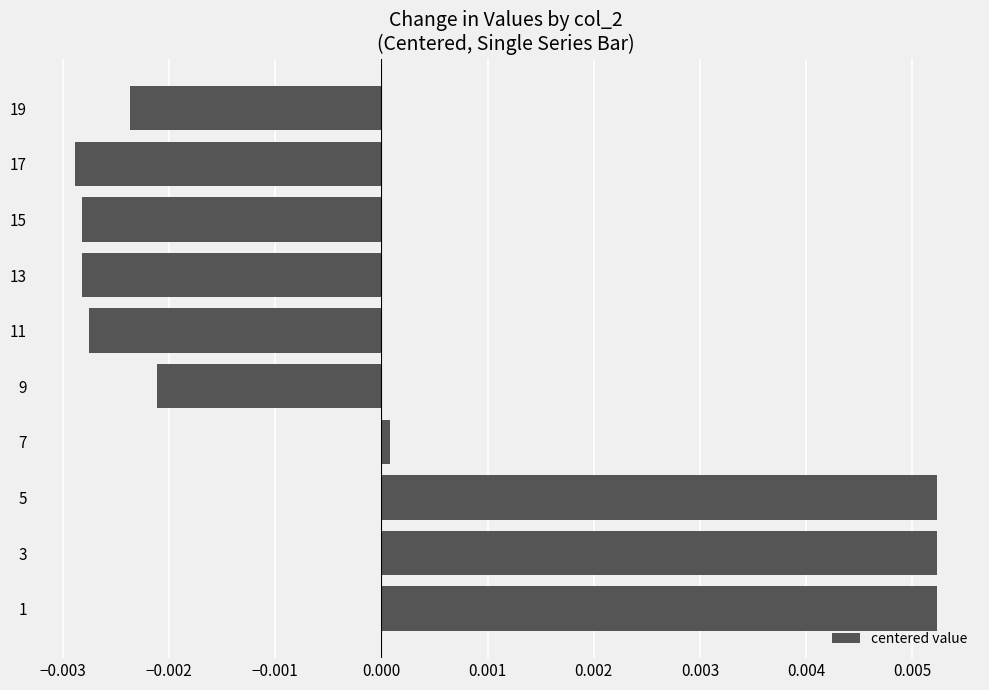

Which has a higher value, 9 or 3?

3